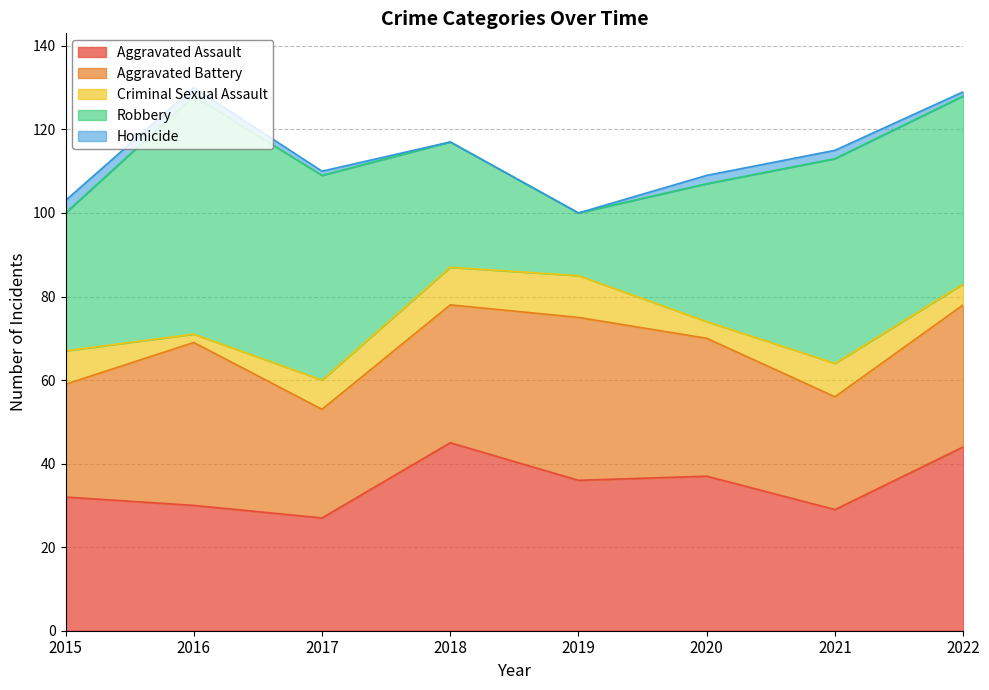

What is the value of the Criminal Sexual Assault point at the 6th from the left?

4